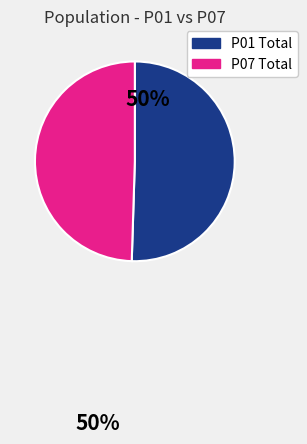

What is the smallest slice in the pie chart?

P07 Total